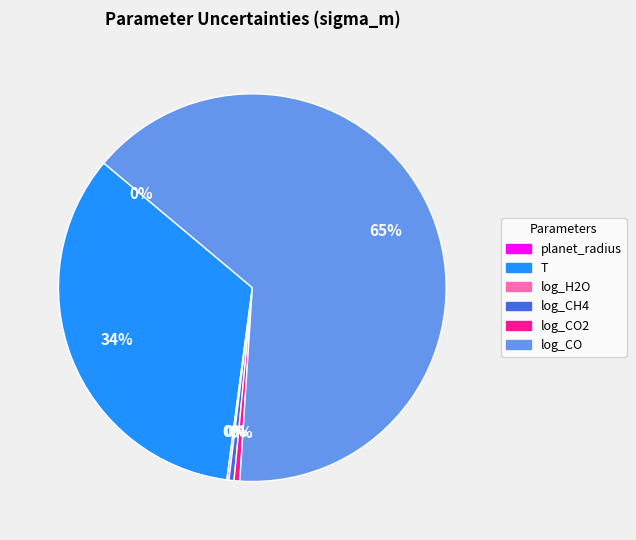

To the nearest percent, what is the average slice percentage?

17%